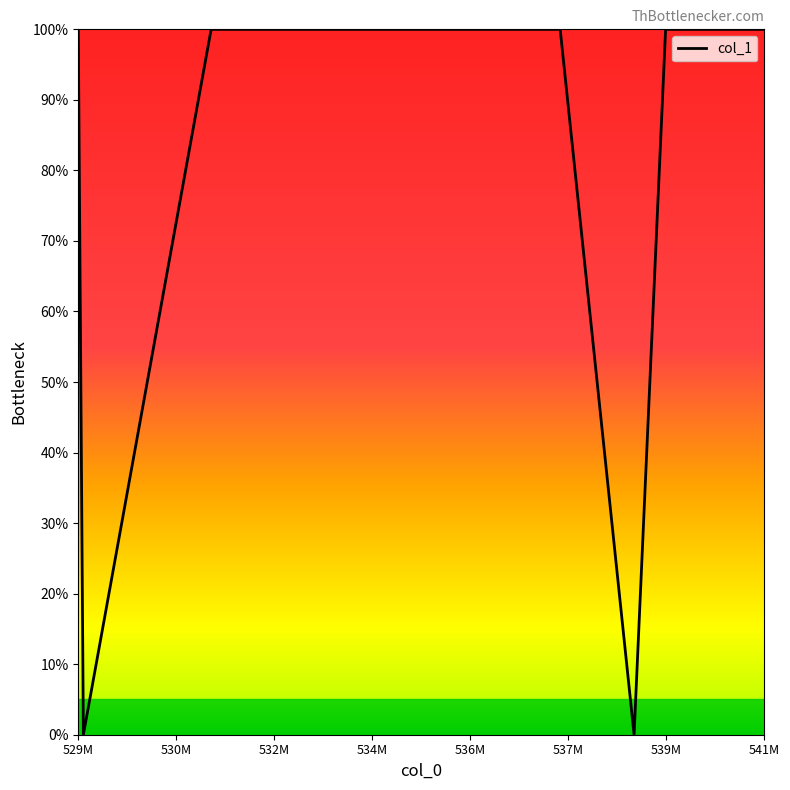

What is the maximum value shown in the chart?

100.0